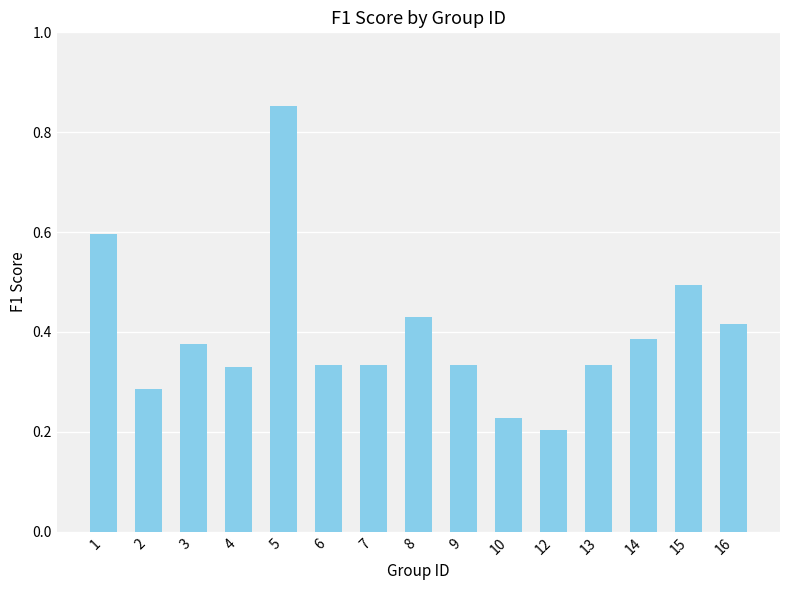

Between 3 and 16, which is larger?

16